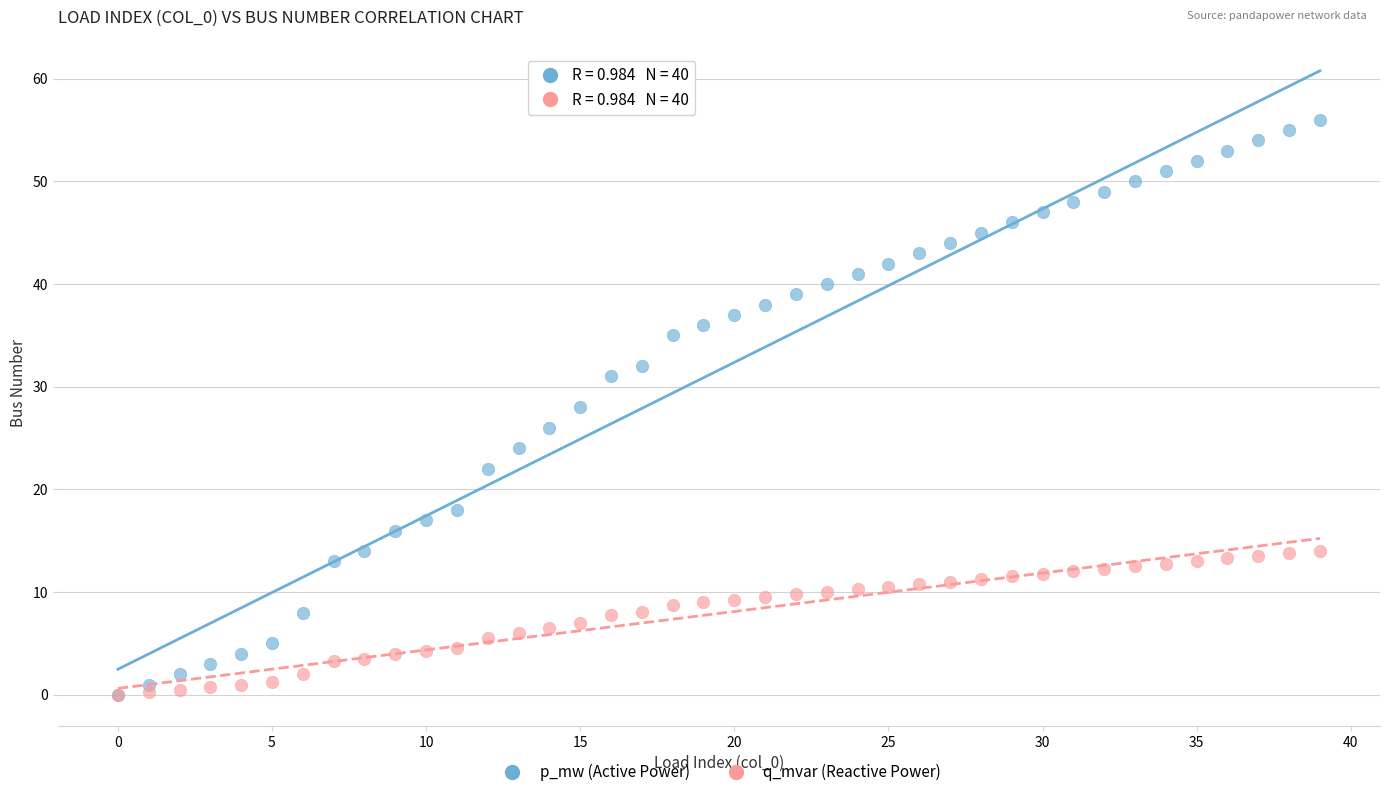

What are all the series names shown in the legend?

p_mw (Active Power), q_mvar (Reactive Power)